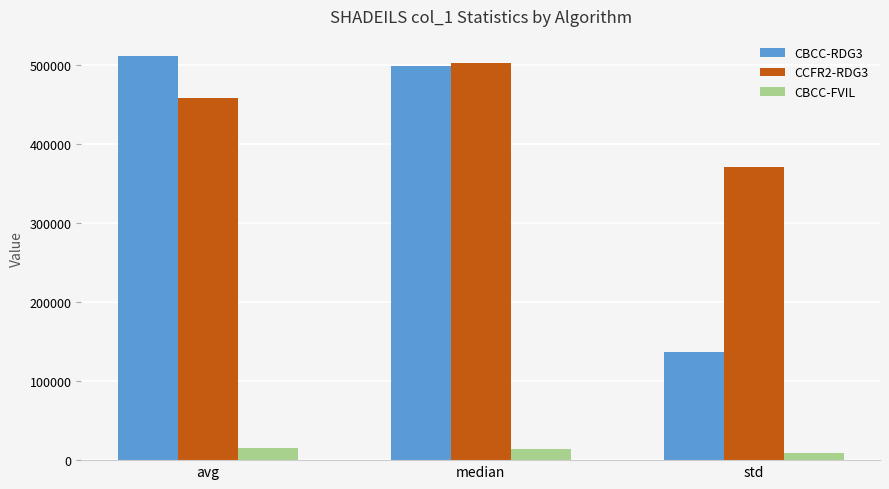

The CCFR2-RDG3 series shows 457700.2 at avg. True or false?

True